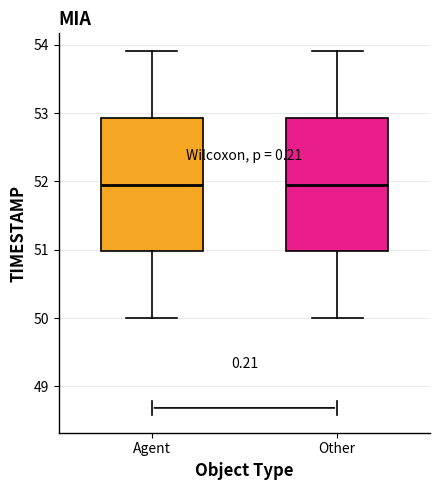

Reading left to right, transcribe this box plot: for each box, give where its median line is, the range the box spans, and where its two whiskers end, as read against the y-axis. The values are not printed on the chart, so give them approximately, as read against the axis.

Agent: median 52.0, box 51.0 to 52.9, whiskers 50.0 to 53.9
Other: median 52.0, box 51.0 to 52.9, whiskers 50.0 to 53.9